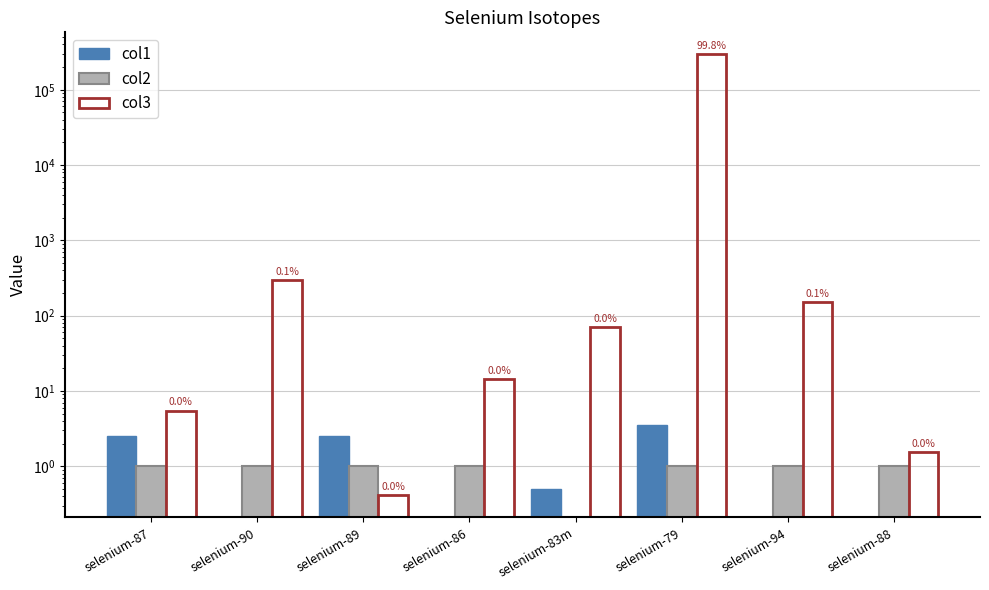

How many bars are there in each group?

3